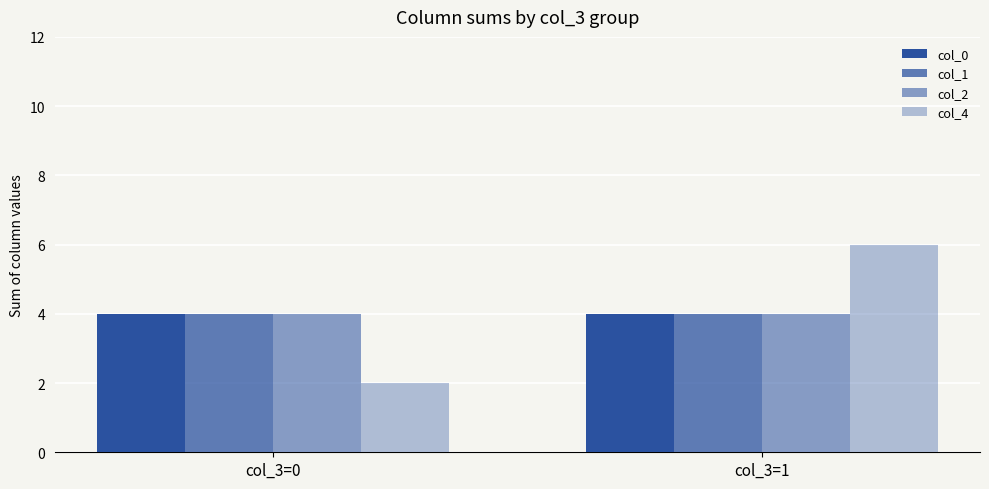

List the series in order of their peak value, highest first.

col_4, col_0, col_1, col_2